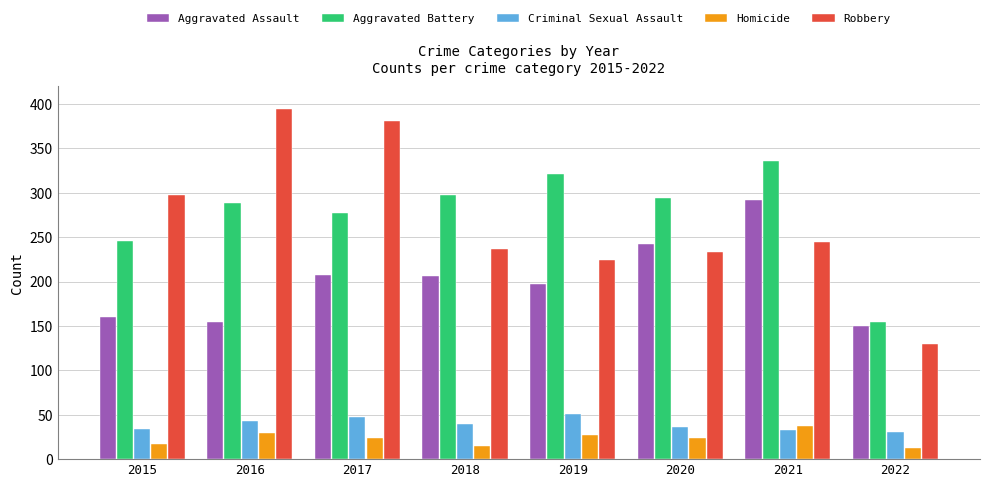

What are all the series names shown in the legend?

Aggravated Assault, Aggravated Battery, Criminal Sexual Assault, Homicide, Robbery